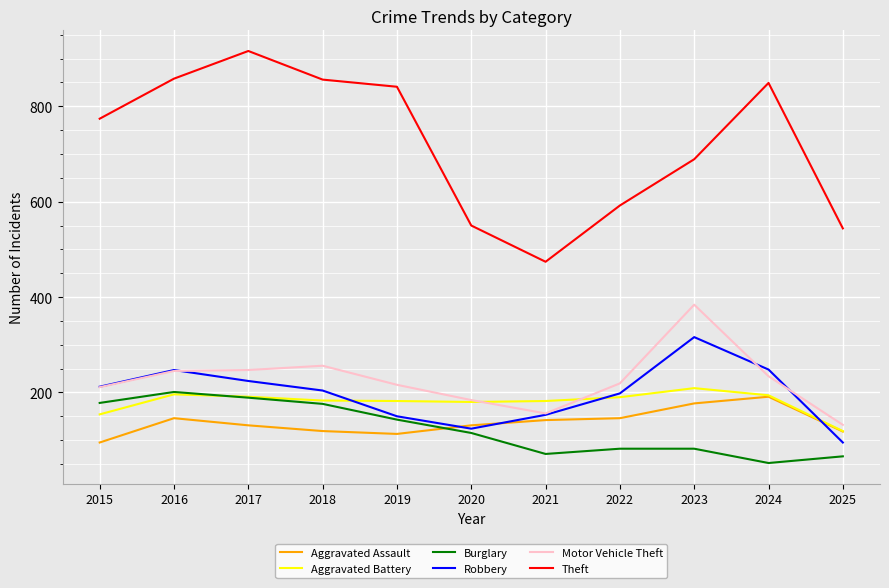

Which category has the highest value in the Aggravated Battery series?

2023